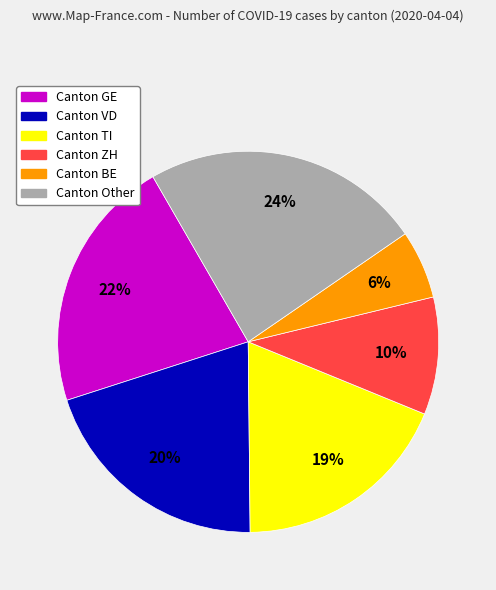

To the nearest percent, what is the difference between the largest and smallest slice percentages?

18%